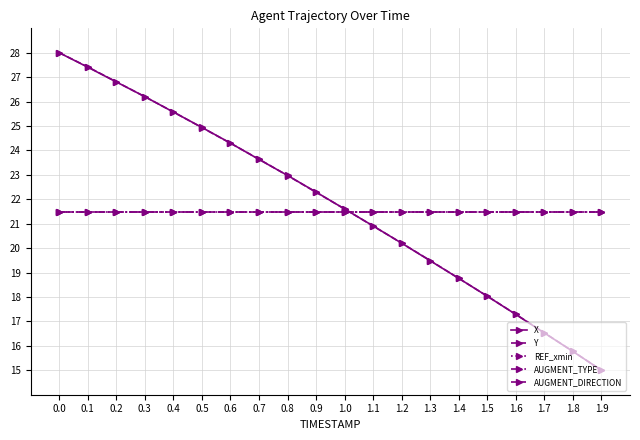

Is this an area chart (filled region under the line)?

No